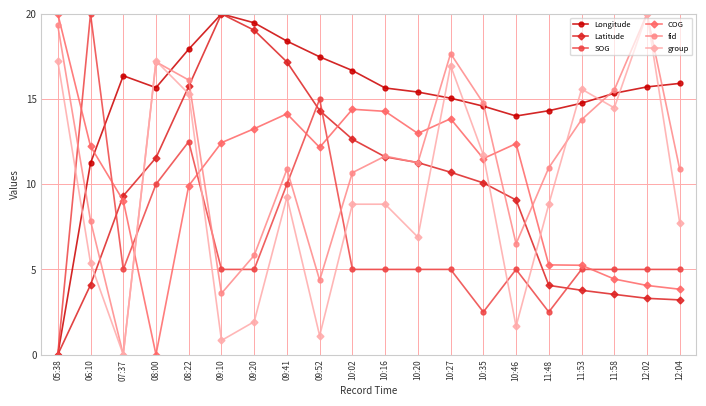

What is the approximate value of fid at 10:35?

14.8